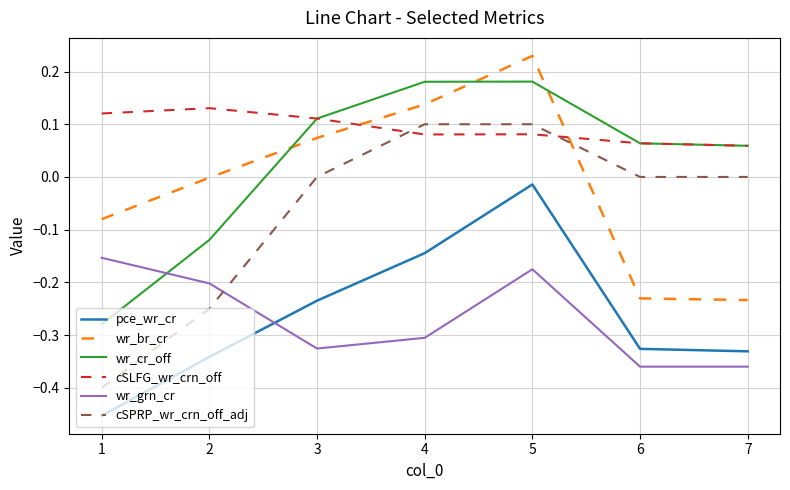

True or false: wr_br_cr and cSPRP_wr_crn_off_adj cross at least once.

True